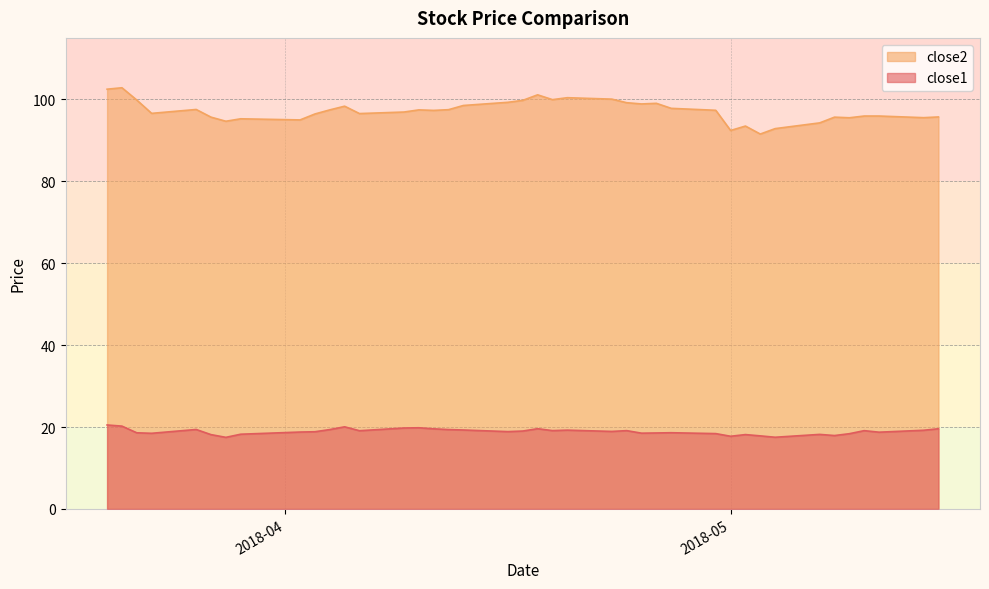

Is the value of close2 at 2018-05-14 greater than the value of close1 at 2018-05-15?

Yes